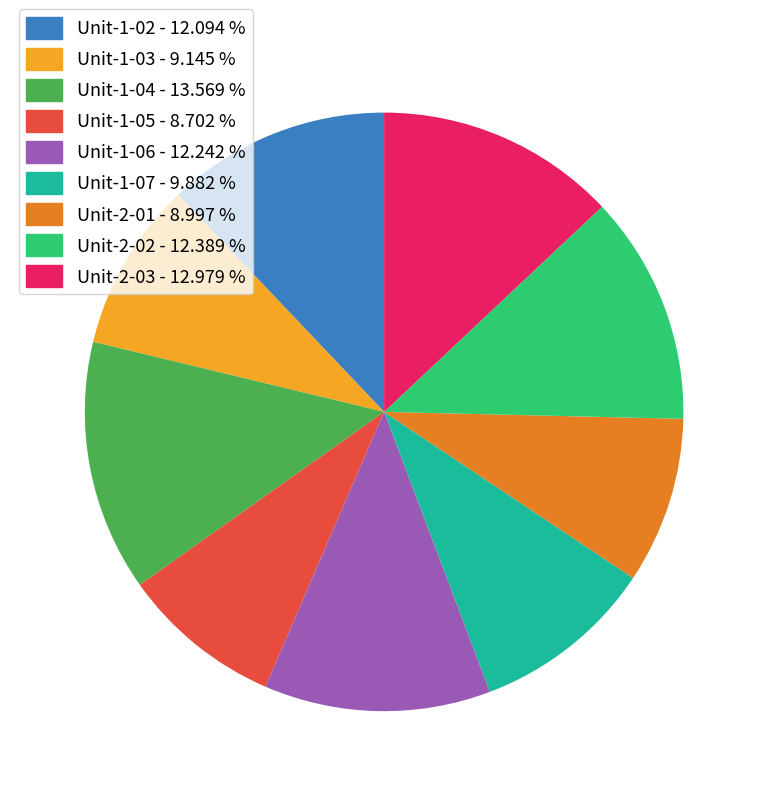

Between Unit-1-02 and Unit-2-03, which is larger?

Unit-2-03